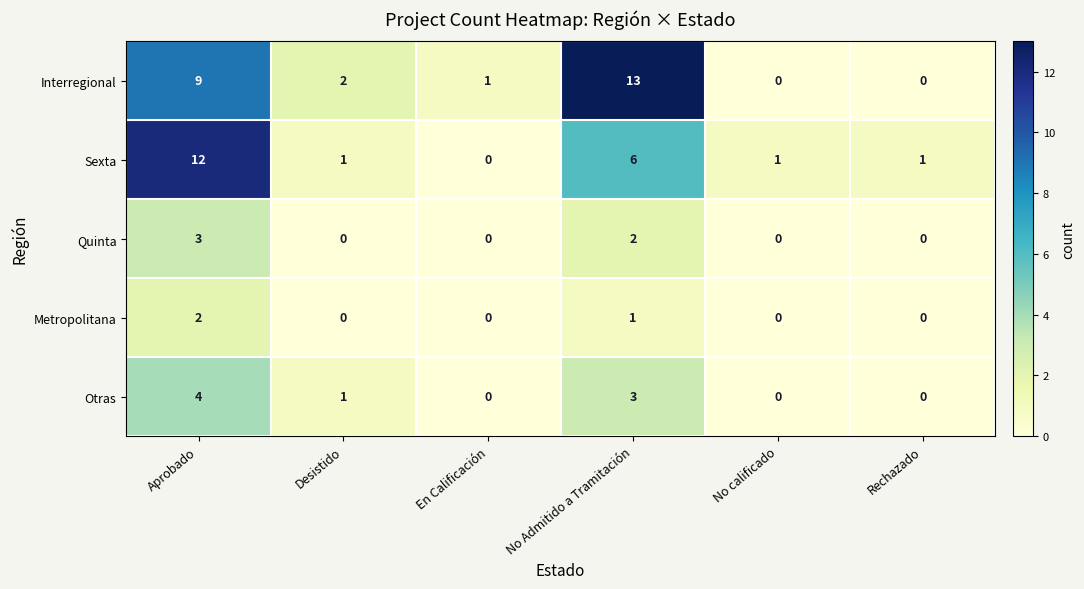

What is the difference between the maximum and minimum values in the Interregional series?

13